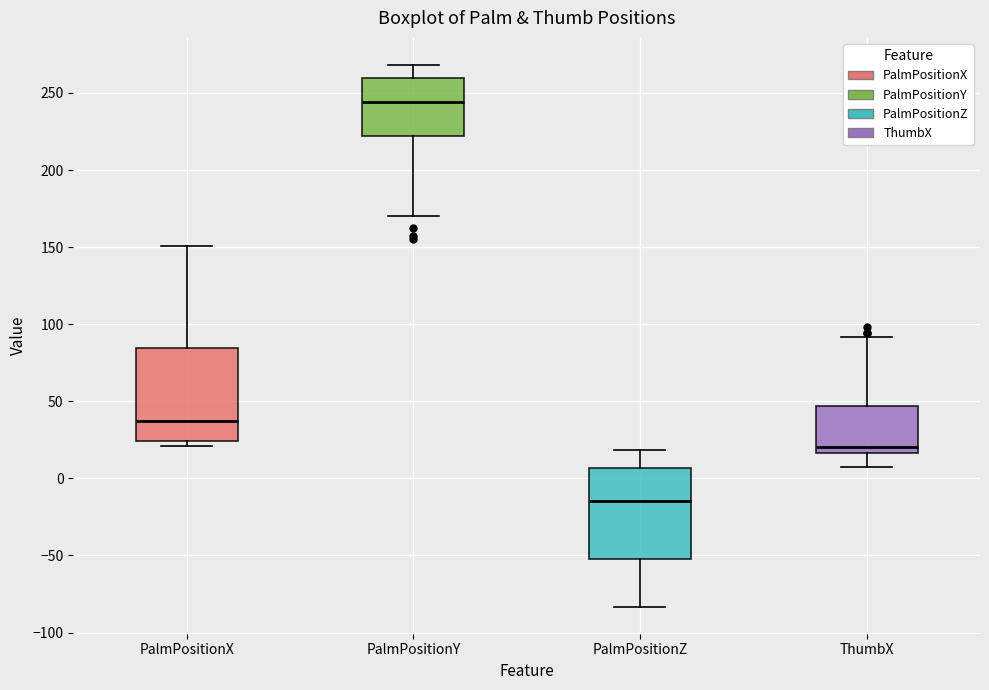

Reading left to right, read every box against the y-axis: the position of its median line, the range the box covers, and the ends of its whiskers. The values are not printed on the chart, so give them approximately, as read against the axis.

PalmPositionX: median 35, box 25 to 85, whiskers 20 to 150
PalmPositionY: median 245, box 220 to 260, whiskers 170 to 270
PalmPositionZ: median -15, box -50 to 5, whiskers -85 to 20
ThumbX: median 20, box 15 to 45, whiskers 10 to 90